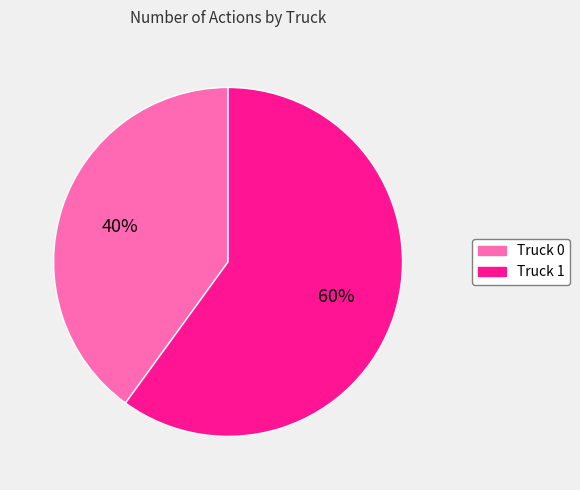

Which category has the biggest portion of the pie?

Truck 1